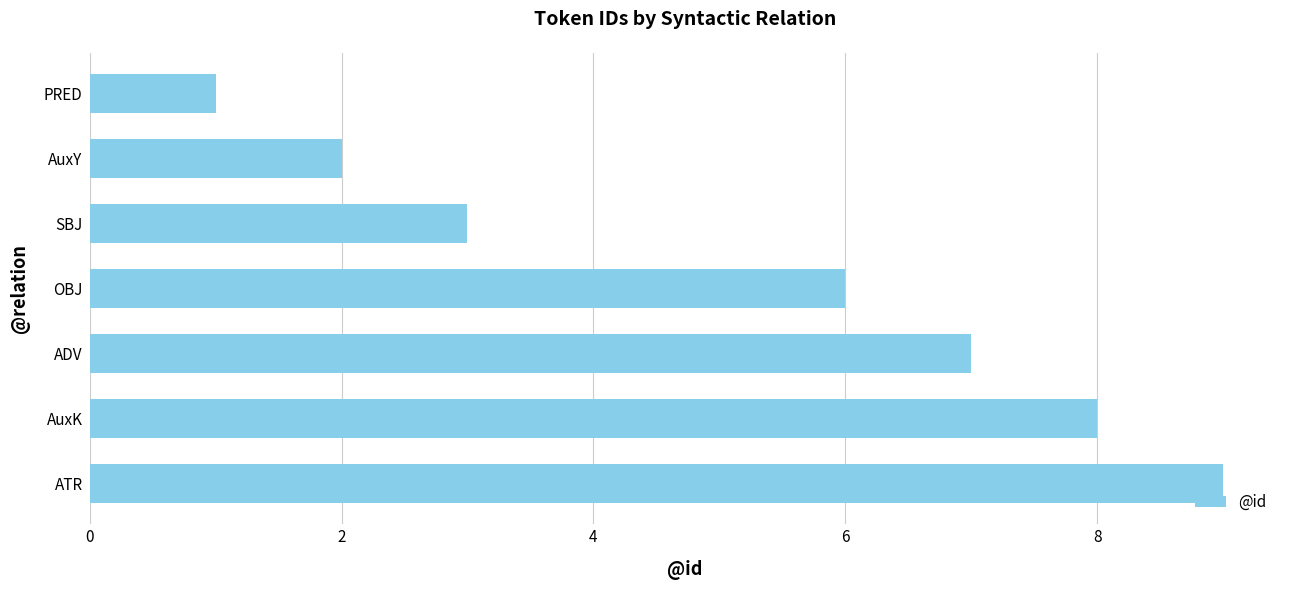

List the labels in order of value, largest first.

ATR, AuxK, ADV, OBJ, SBJ, AuxY, PRED